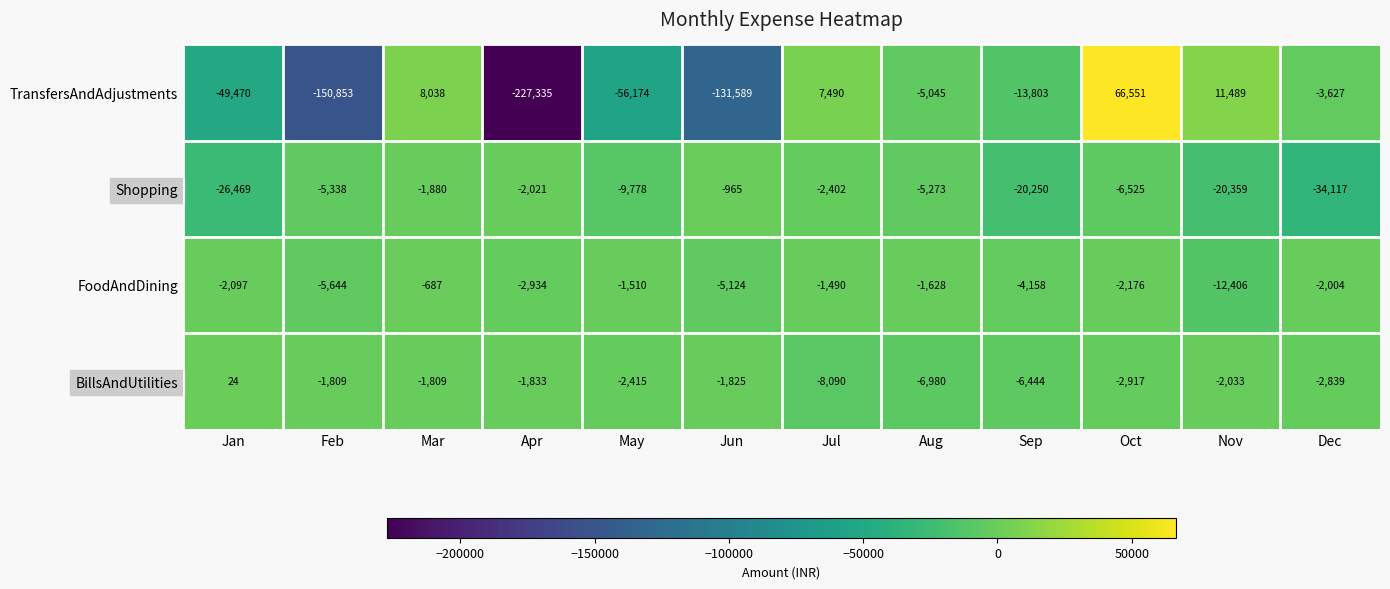

What is the approximate value of BillsAndUtilities at Jul, to the nearest 50?

-8100